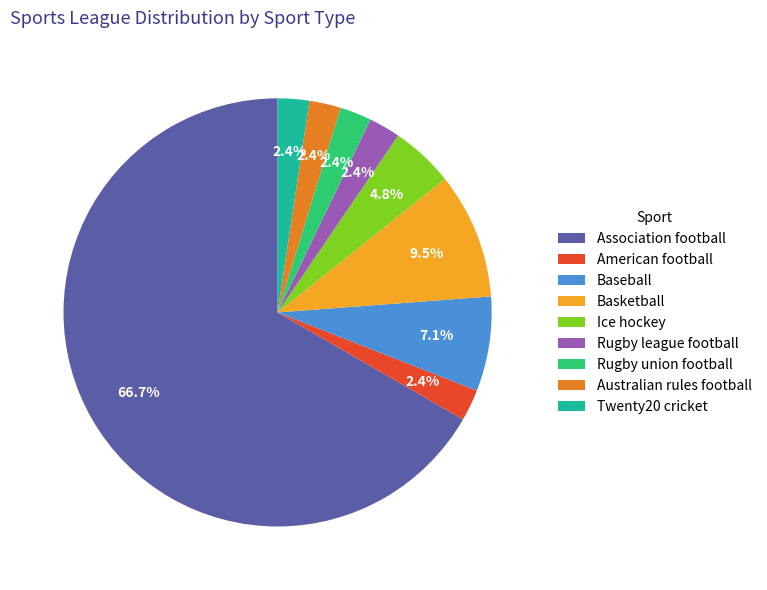

To the nearest percent, what percentage of the pie is Association football?

67%